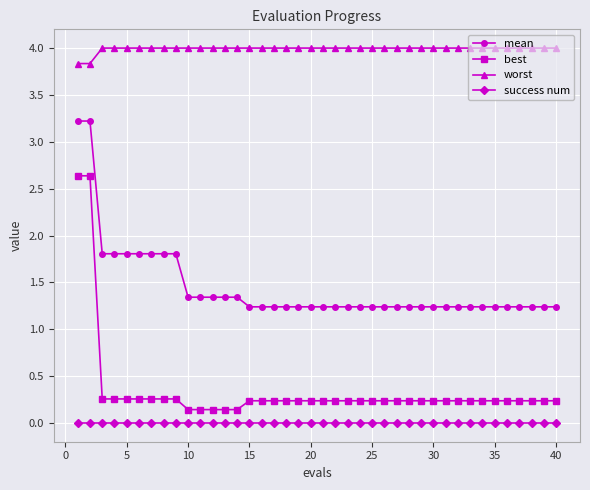

What is the difference between the maximum and minimum values in the worst series?

0.2